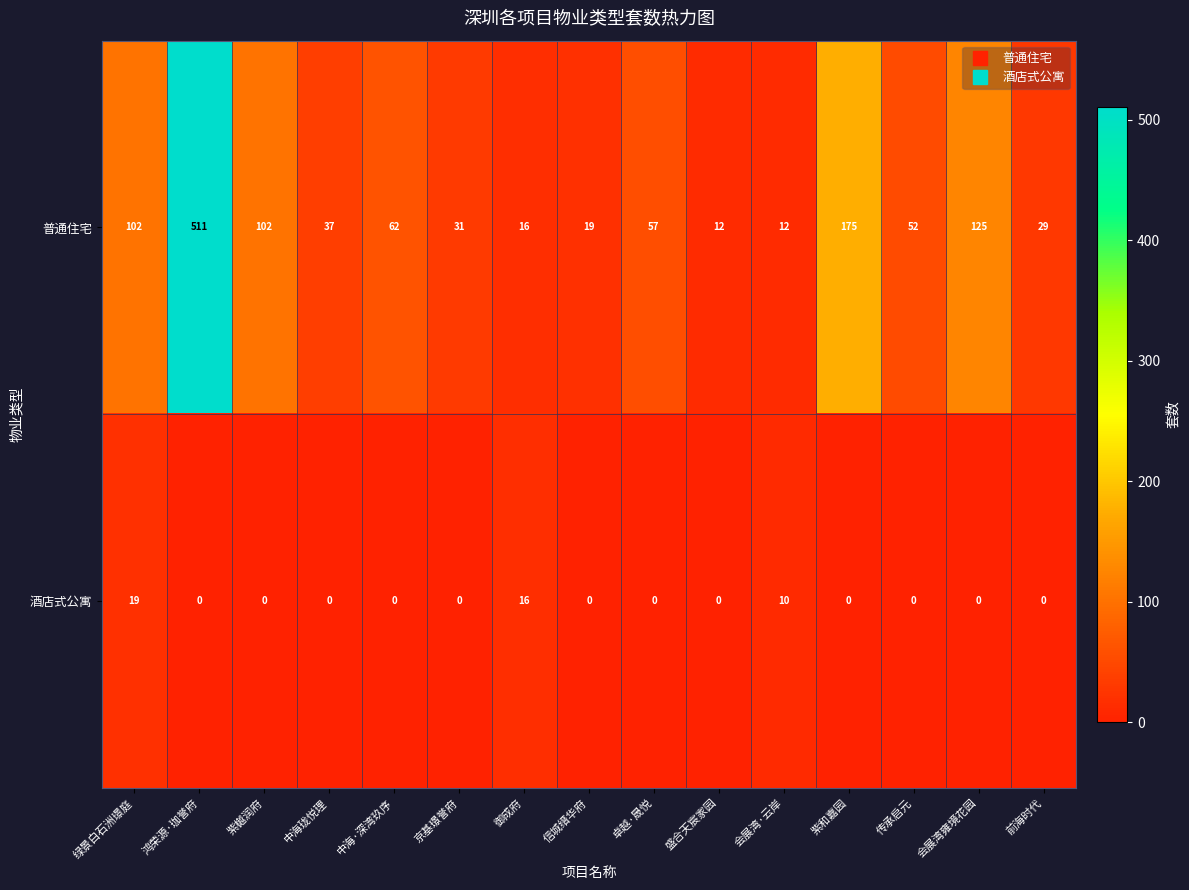

List the series in order of their peak value, lowest first.

酒店式公寓, 普通住宅